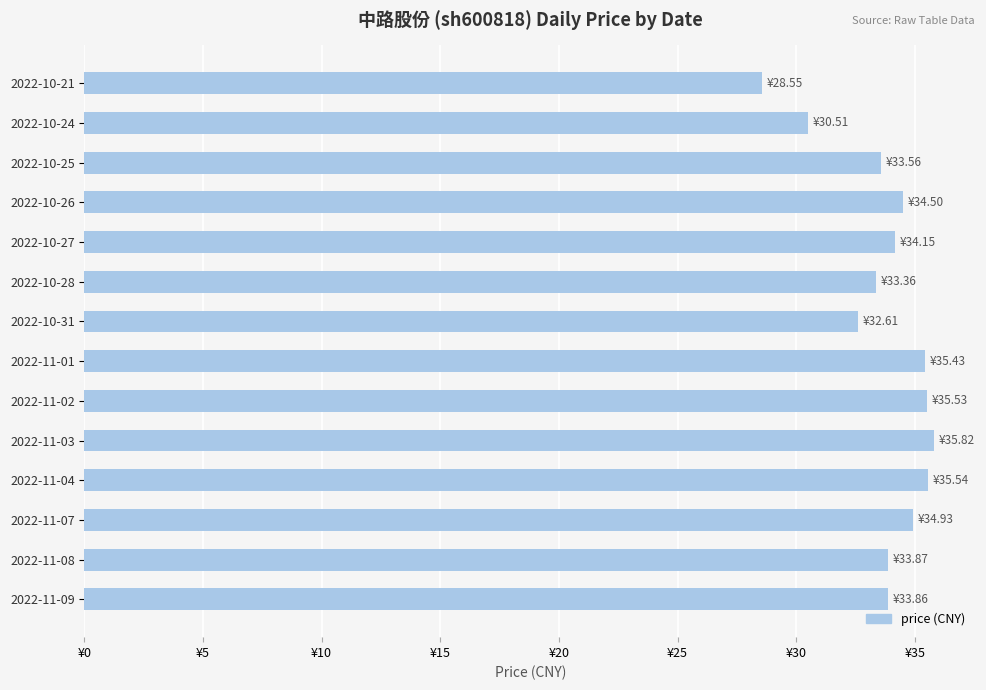

Does the chart contain any negative values?

No